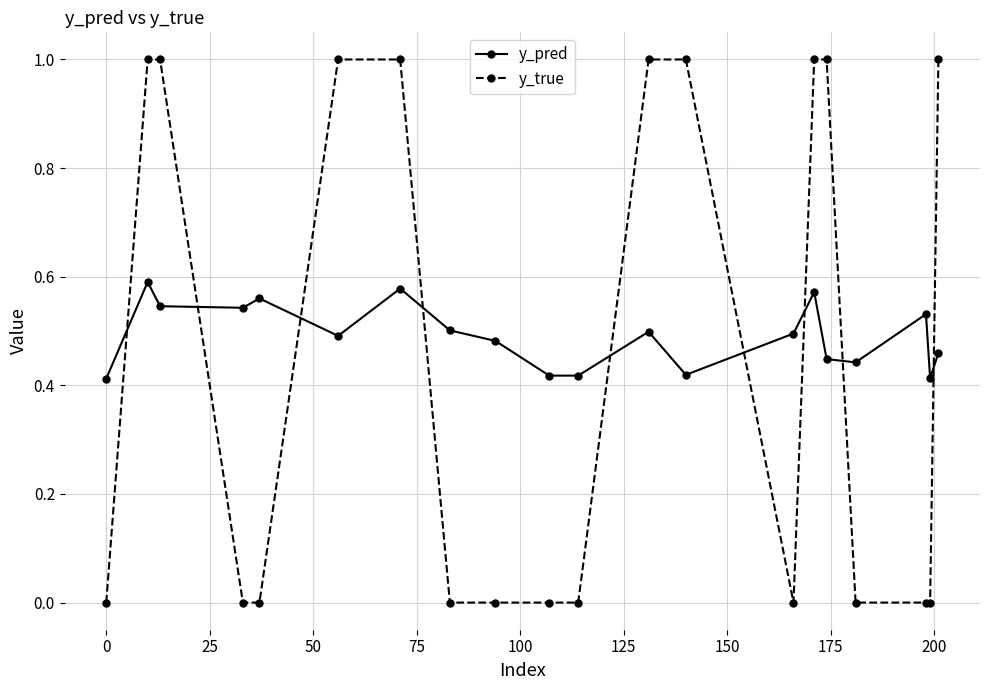

What is the highest value of the y_true series?

1.0